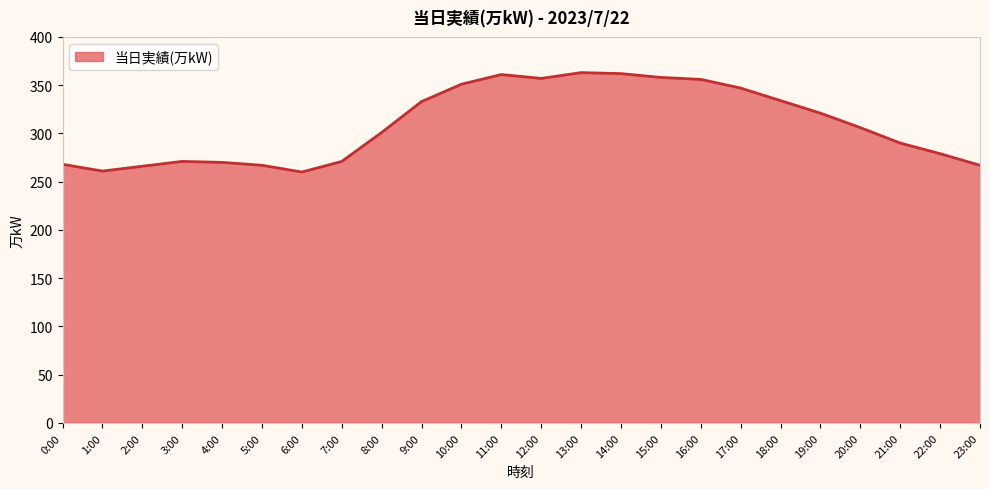

What is the difference between the maximum and minimum values?

103